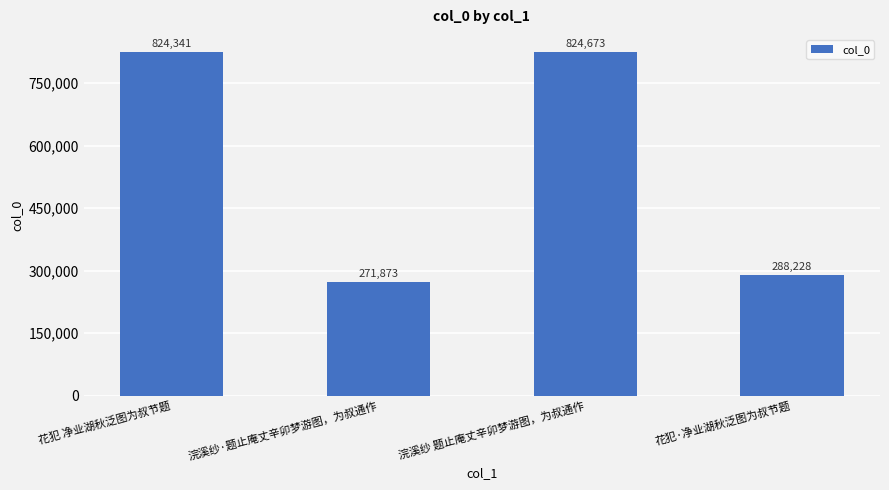

What is the difference between the values at 花犯·净业湖秋泛图为叔节题 and 浣溪纱·题止庵丈辛卯梦游图，为叔通作?

16355